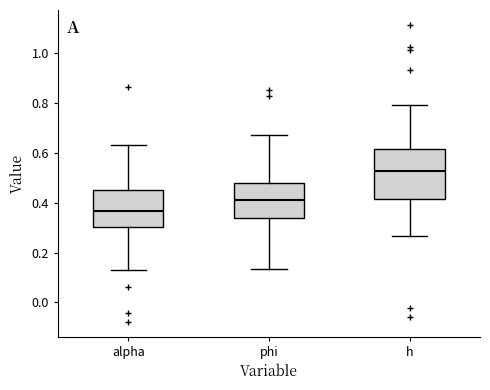

Reading left to right, transcribe this box plot: for each box, give where its median line is, the range the box spans, and where its two whiskers end, as read against the y-axis. The values are not printed on the chart, so give them approximately, as read against the axis.

alpha: median 0.36, box 0.30 to 0.44, whiskers 0.12 to 0.64
phi: median 0.42, box 0.34 to 0.48, whiskers 0.14 to 0.68
h: median 0.52, box 0.42 to 0.62, whiskers 0.26 to 0.80